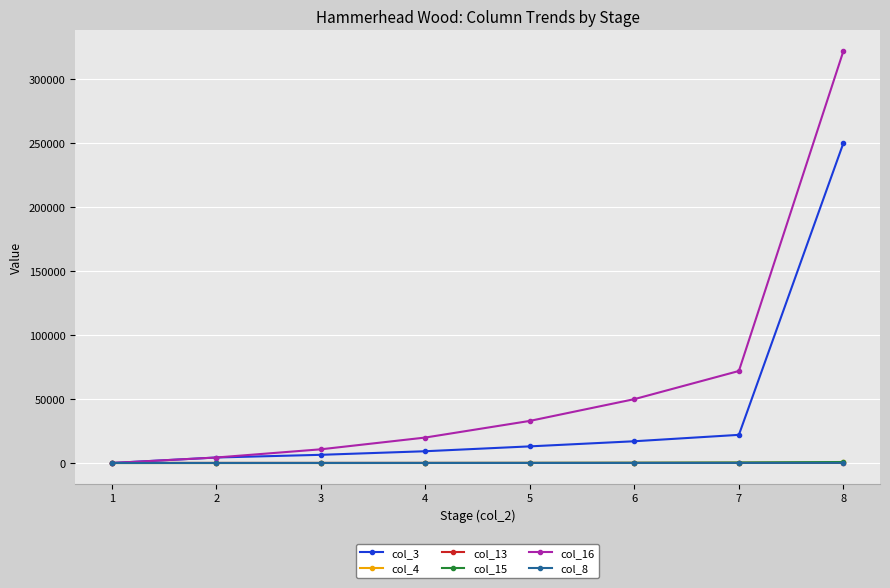

Which series has the largest range (max minus min)?

col_16